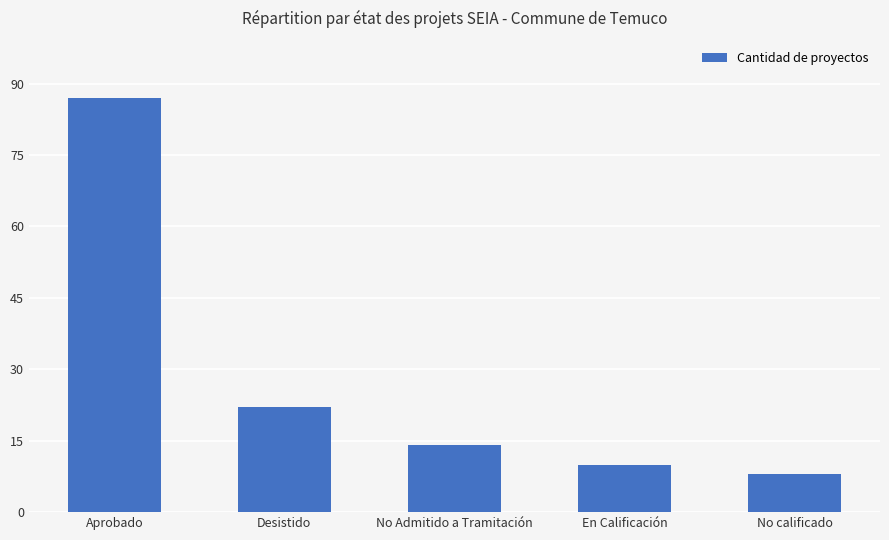

How many bars are there in total?

5